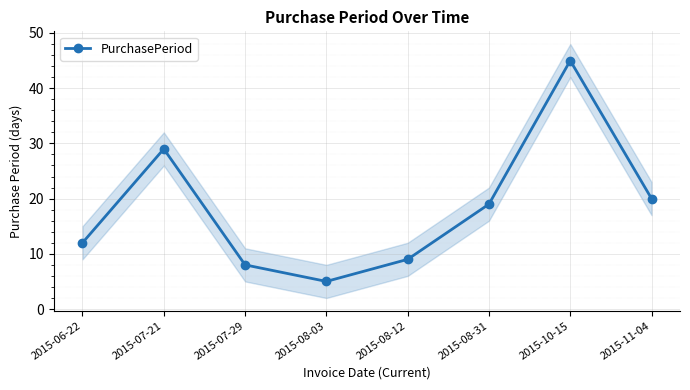

How many series are shown in this chart?

1